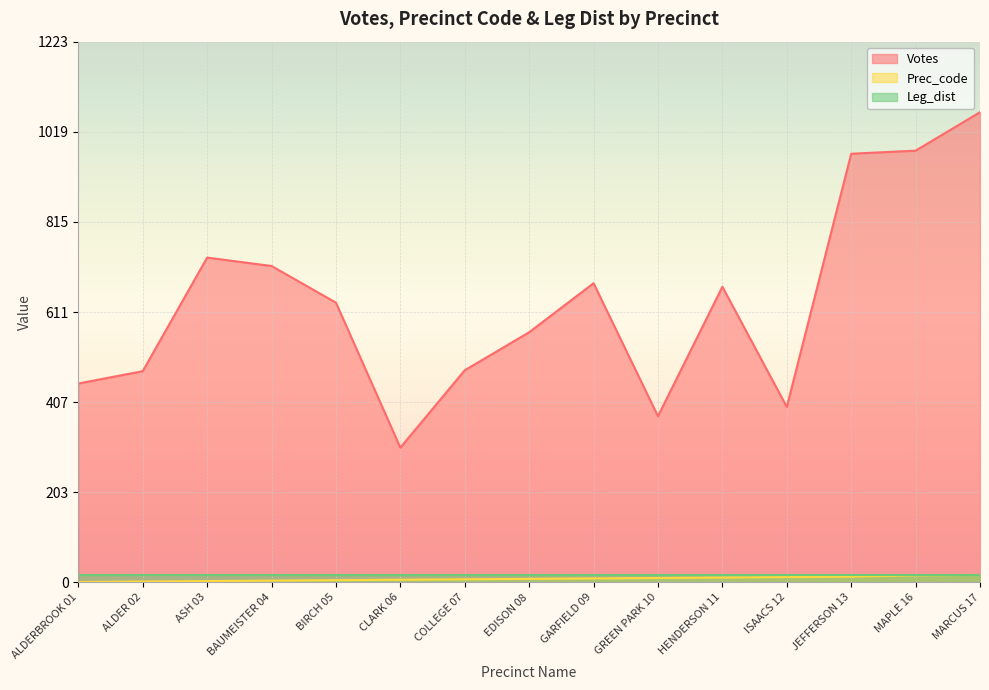

Does the chart display data point markers on the line(s)?

No